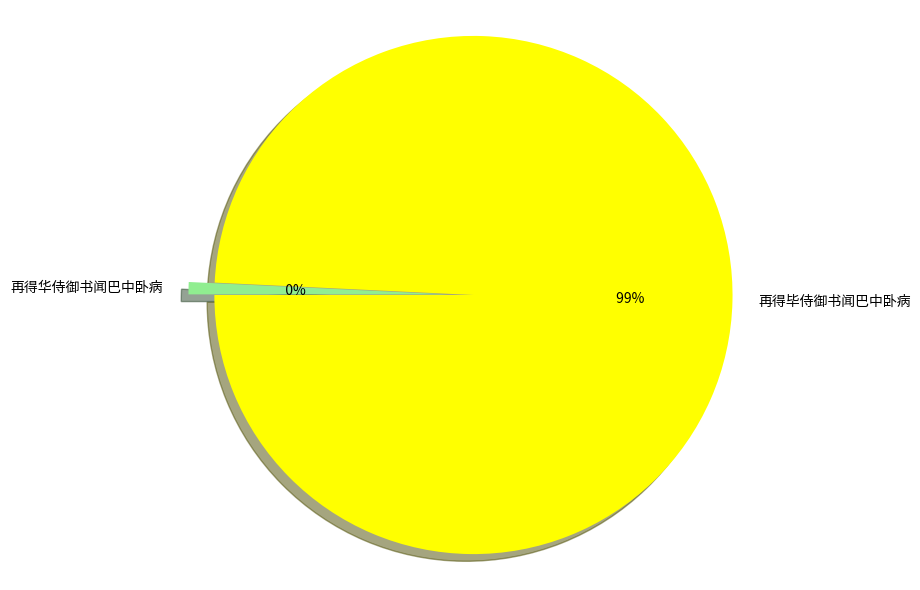

To the nearest percent, what portion does 再得毕侍御书闻巴中卧病 represent?

99%